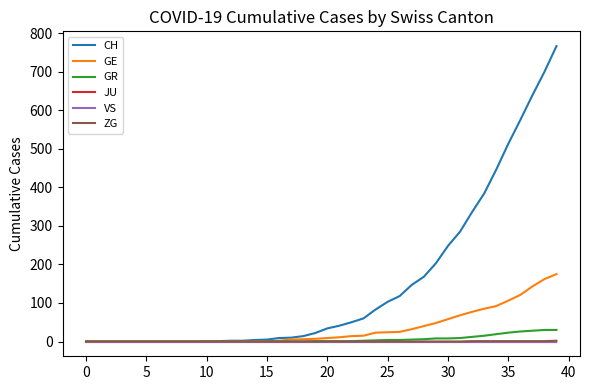

Does the chart have visible grid lines?

No